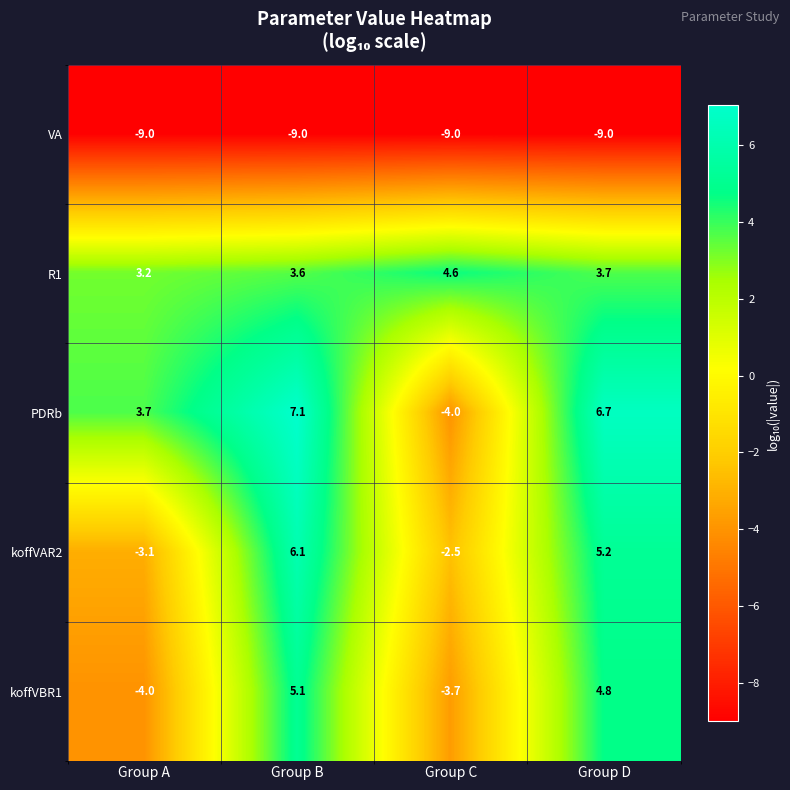

How many series are shown in this chart?

5